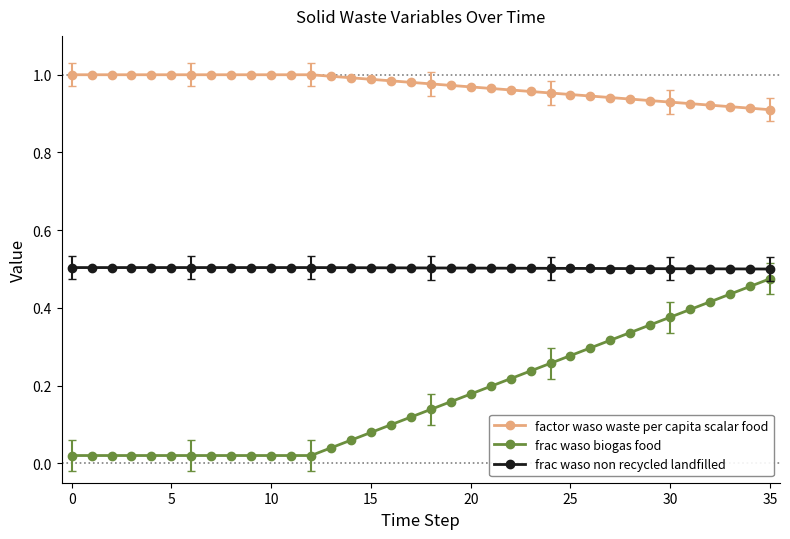

Rank the series by their average value, from lowest to highest.

frac waso biogas food, frac waso non recycled landfilled, factor waso waste per capita scalar food